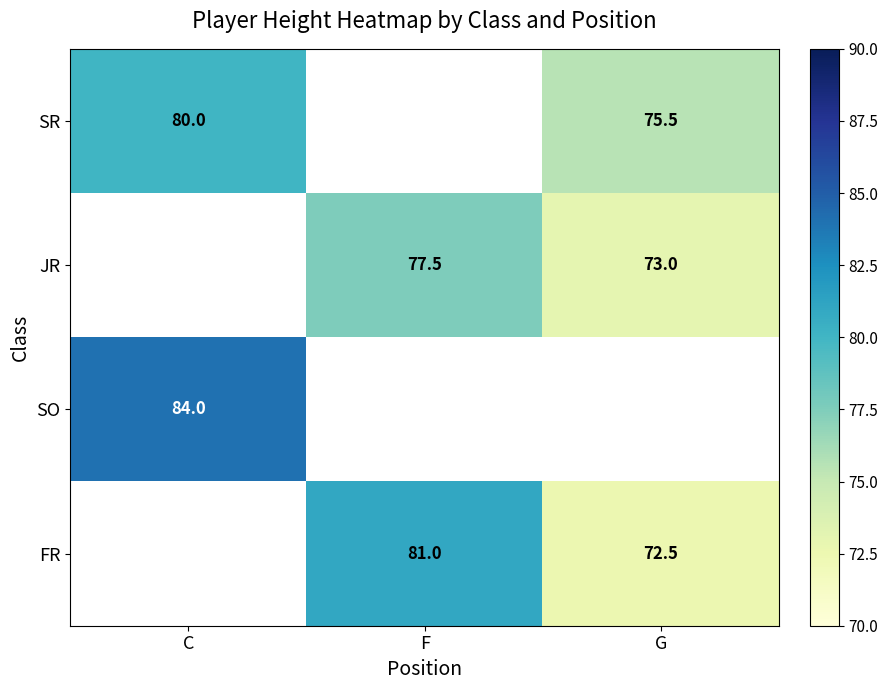

What is the difference between the FR values at F and G?

8.5